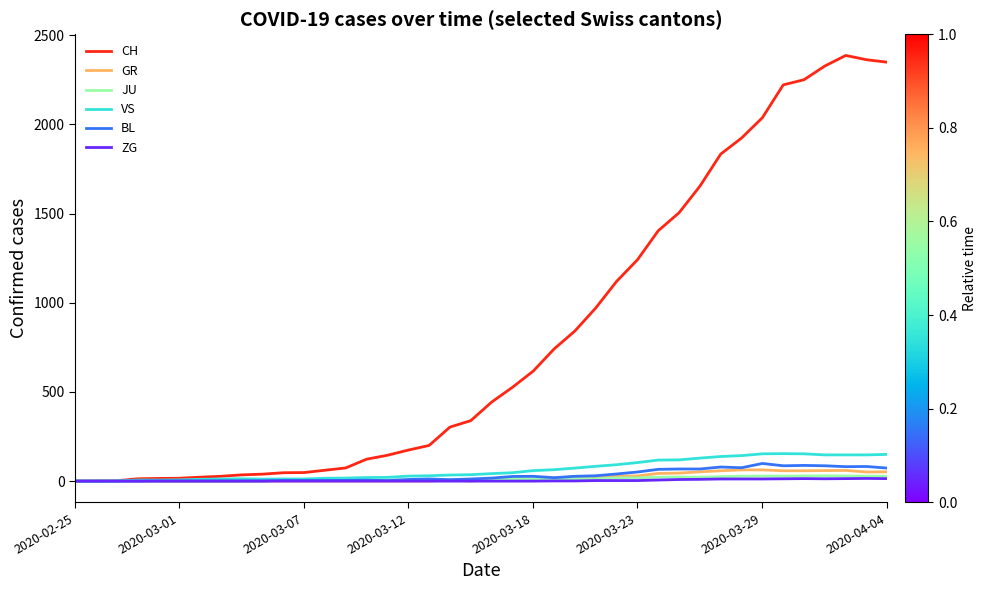

Which series has the widest spread of values?

CH